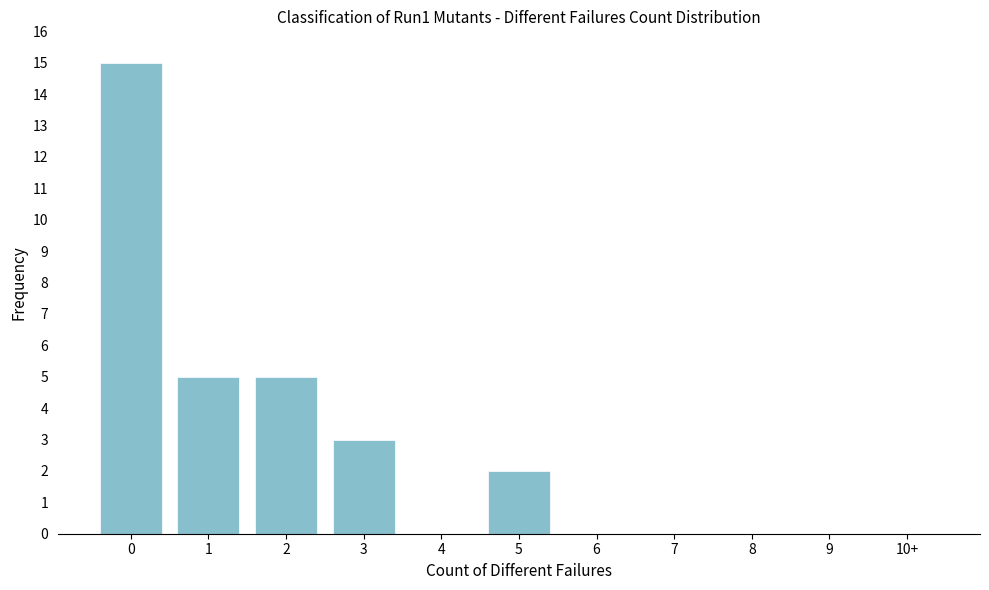

Reading left to right, what are all the values shown in this chart?

0=15	1=5	2=5	3=3	4=0	5=2	6=0	7=0	8=0	9=0	10+=0